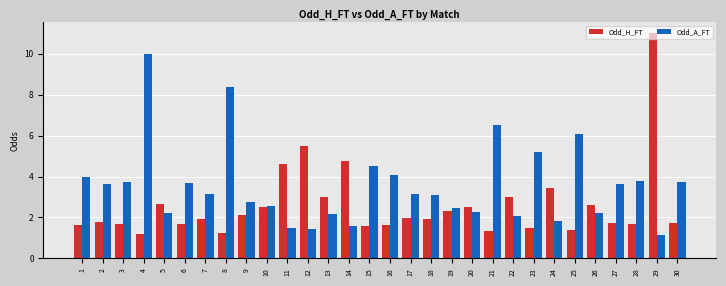

What is the greatest value displayed?

11.0